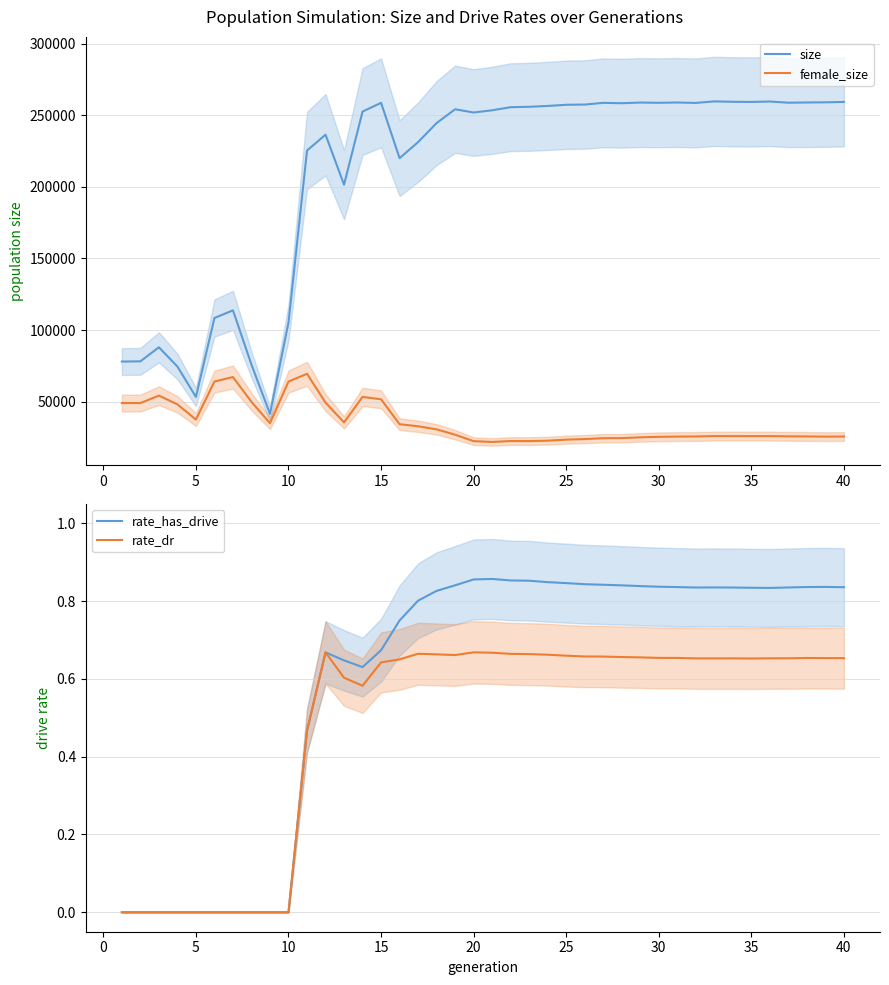

What is the lowest value of the female_size series?

21874